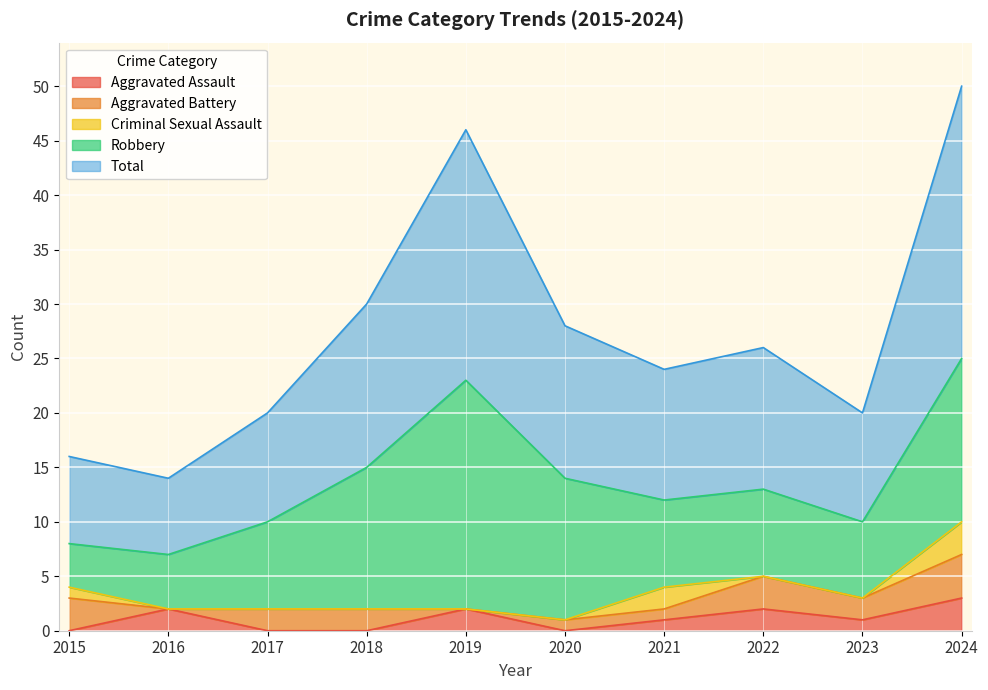

Which series has the largest range (max minus min)?

Total